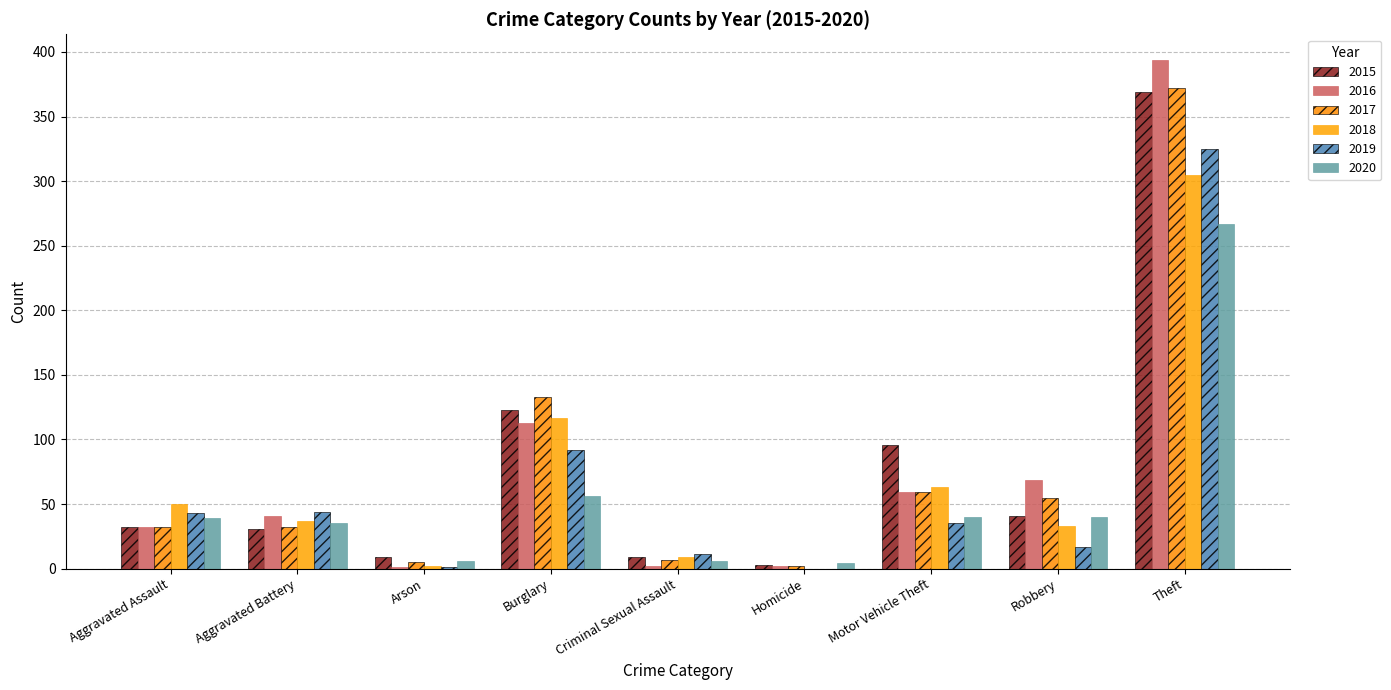

Reading left to right, list all the values displayed in this chart.

2015: Aggravated Assault=32	Aggravated Battery=31	Arson=9	Burglary=123	Criminal Sexual Assault=9	Homicide=3	Motor Vehicle Theft=96	Robbery=41	Theft=369
2016: Aggravated Assault=32	Aggravated Battery=41	Arson=1	Burglary=113	Criminal Sexual Assault=2	Homicide=2	Motor Vehicle Theft=59	Robbery=69	Theft=394
2017: Aggravated Assault=32	Aggravated Battery=32	Arson=5	Burglary=133	Criminal Sexual Assault=7	Homicide=2	Motor Vehicle Theft=59	Robbery=55	Theft=372
2018: Aggravated Assault=50	Aggravated Battery=37	Arson=2	Burglary=117	Criminal Sexual Assault=9	Homicide=0	Motor Vehicle Theft=63	Robbery=33	Theft=305
2019: Aggravated Assault=43	Aggravated Battery=44	Arson=1	Burglary=92	Criminal Sexual Assault=11	Homicide=0	Motor Vehicle Theft=35	Robbery=17	Theft=325
2020: Aggravated Assault=39	Aggravated Battery=35	Arson=6	Burglary=56	Criminal Sexual Assault=6	Homicide=4	Motor Vehicle Theft=40	Robbery=40	Theft=267